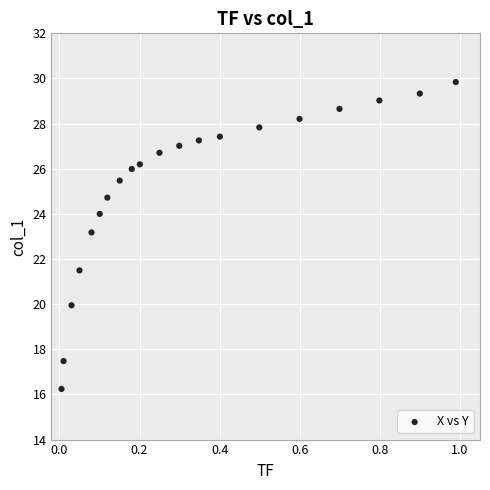

What is the range of X values (max minus min)?

1.0